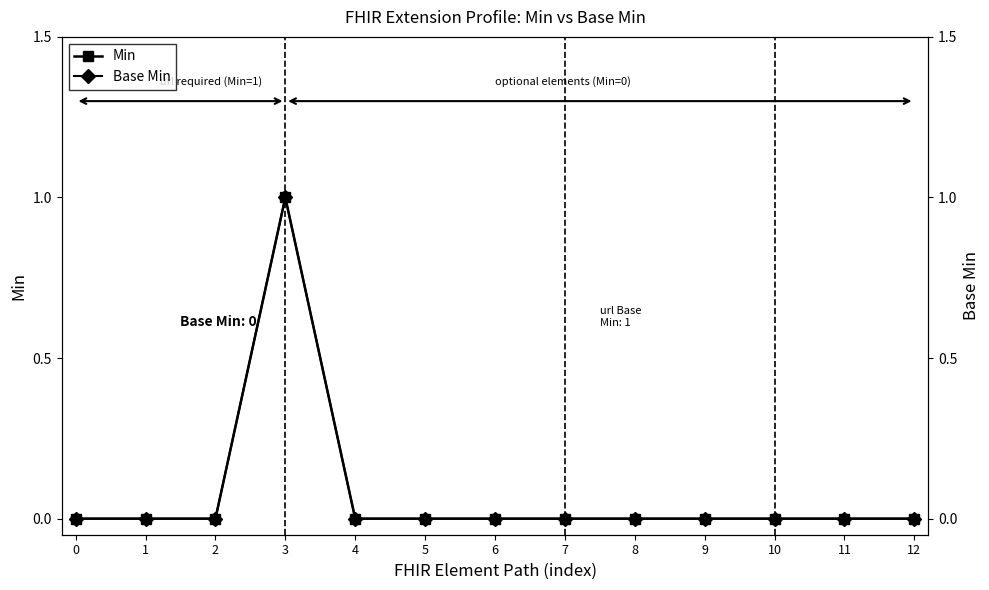

How many interior local peaks does the Min series have?

1